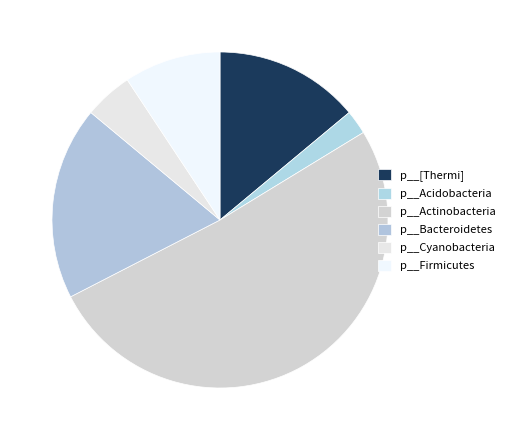

Rank the categories by value from highest to lowest.

p__Actinobacteria, p__Bacteroidetes, p__[Thermi], p__Firmicutes, p__Cyanobacteria, p__Acidobacteria